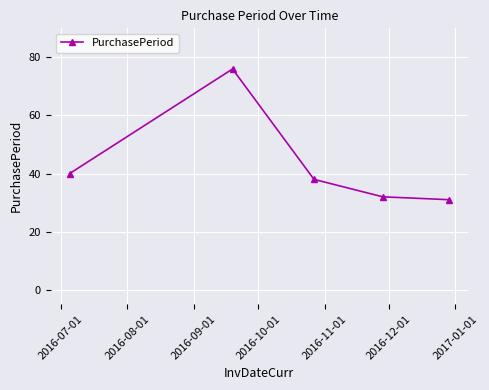

How many lines are shown in the chart?

1